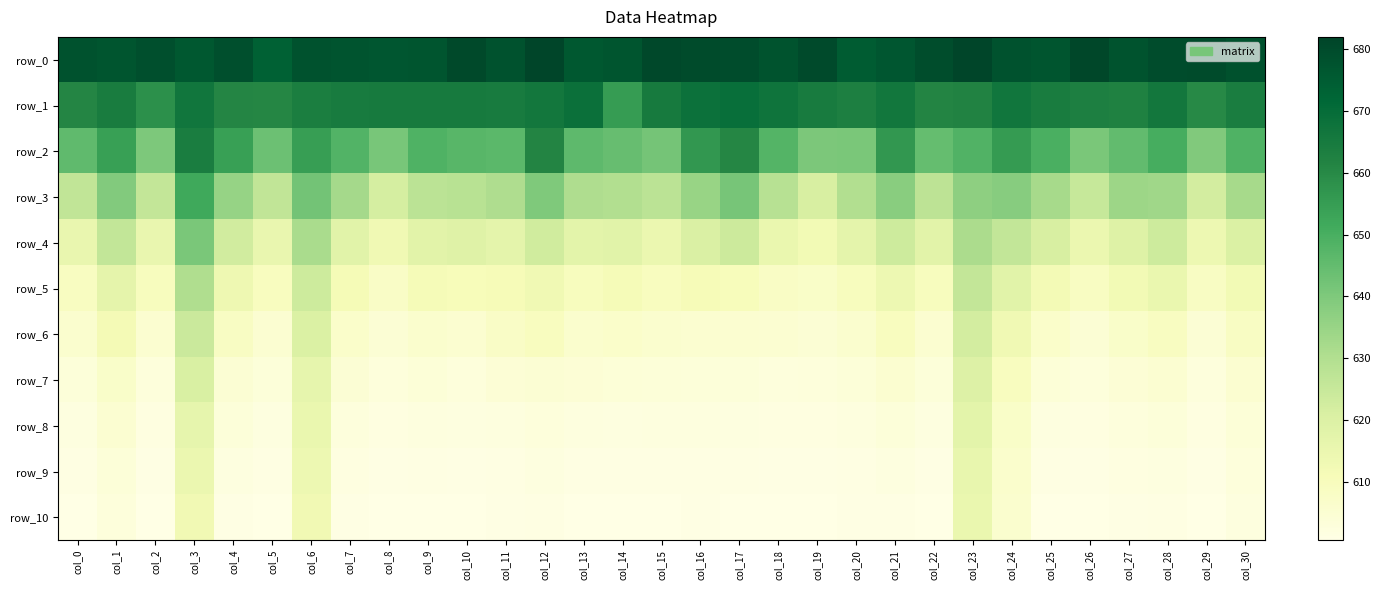

Rank the series at col_13 from lowest to highest value.

row_10, row_9, row_8, row_7, row_6, row_5, row_4, row_3, row_2, row_1, row_0